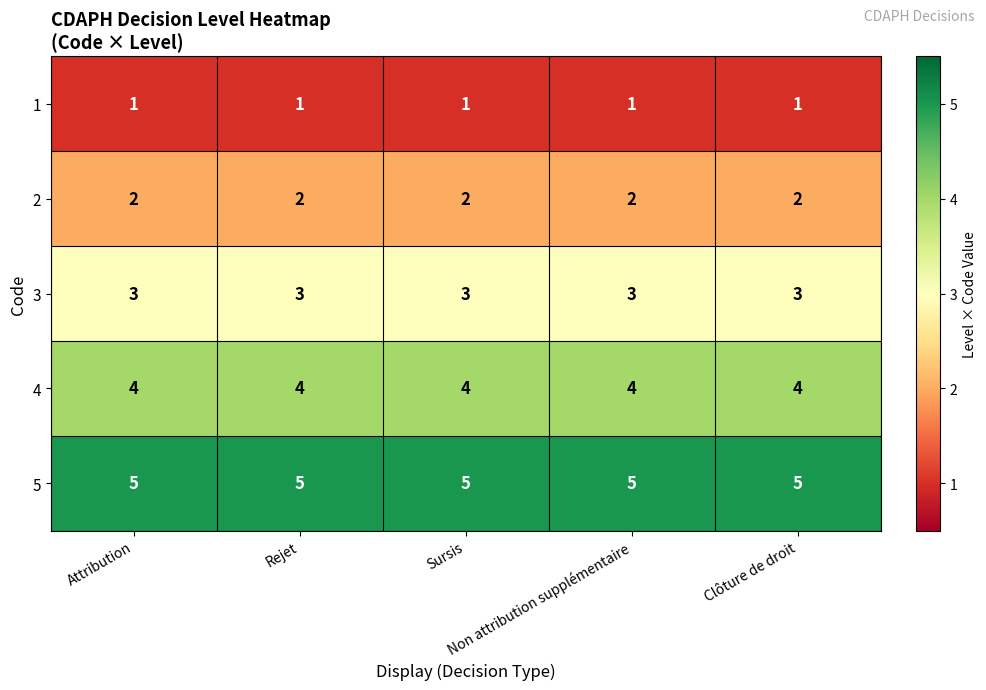

What is the average value of the 4 series?

4